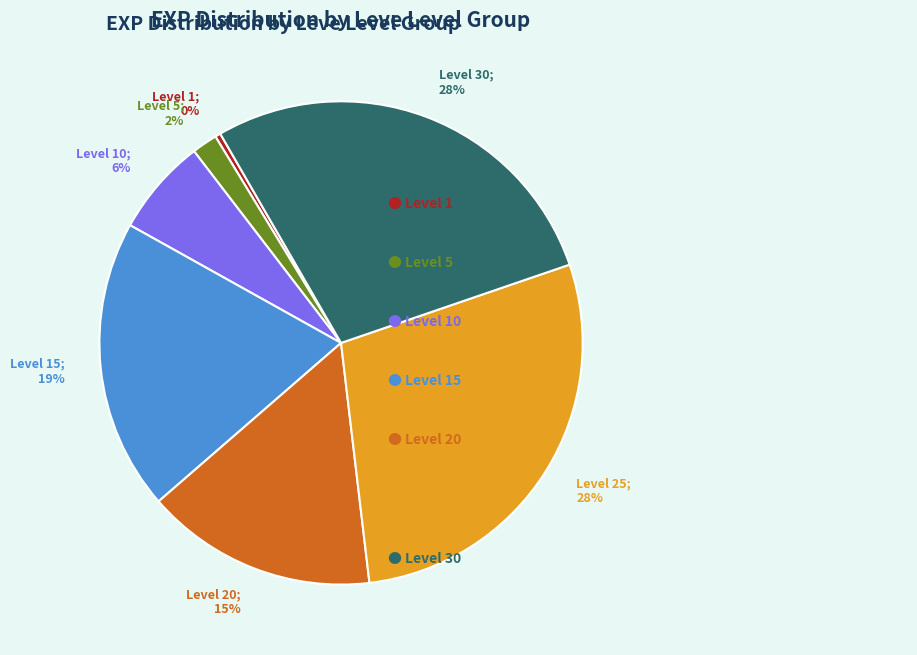

Count the number of slices in the pie.

7